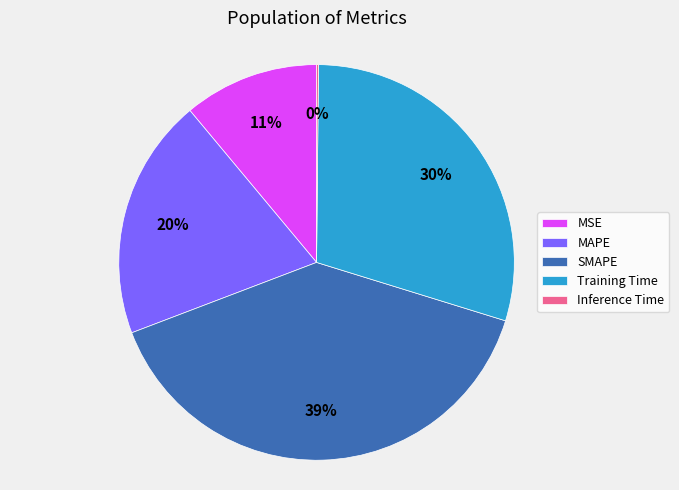

Which category has the biggest portion of the pie?

SMAPE